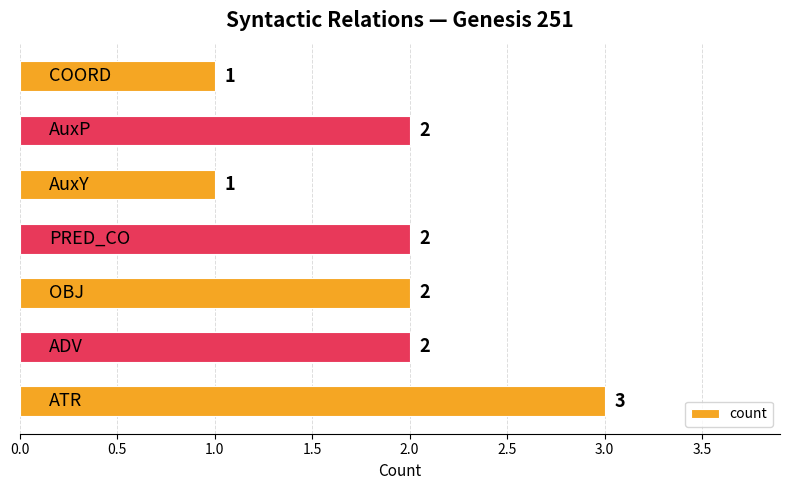

Are the bars horizontal?

Yes